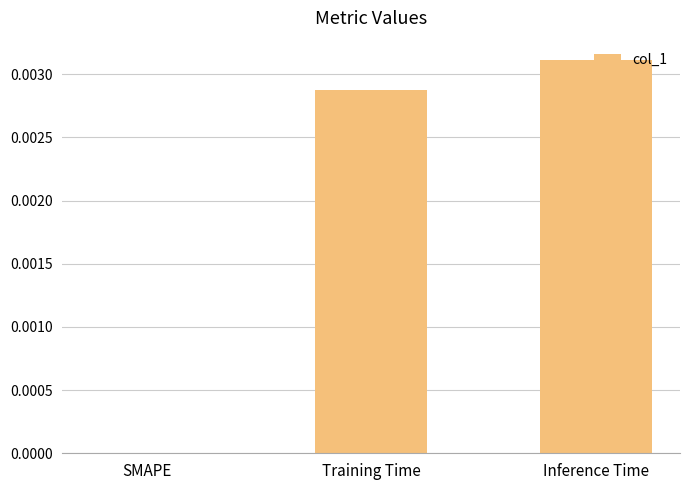

True or false: the data shows 0.0 at Training Time.

True